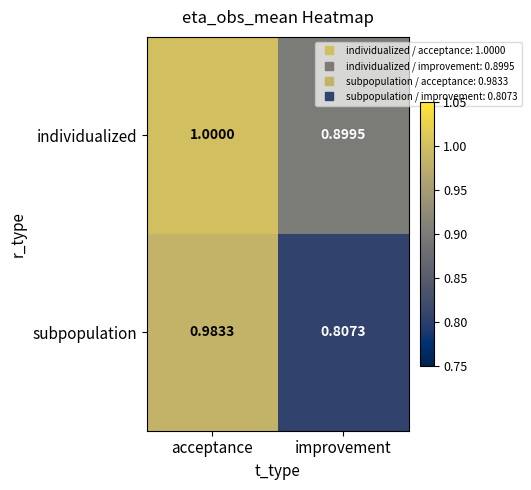

What is the greatest value displayed?

1.0